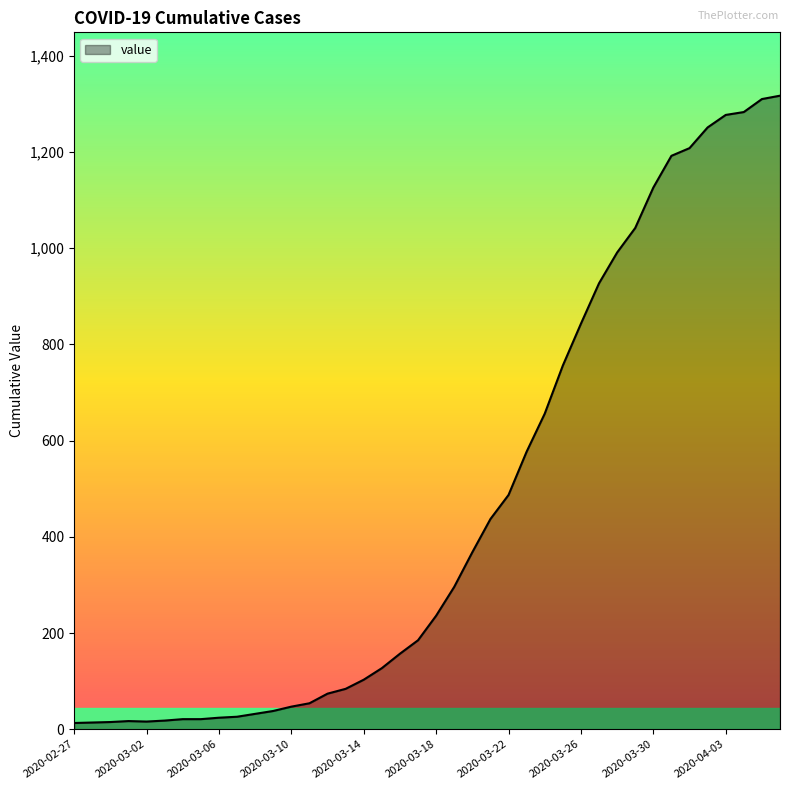

What is the greatest value displayed?

1317